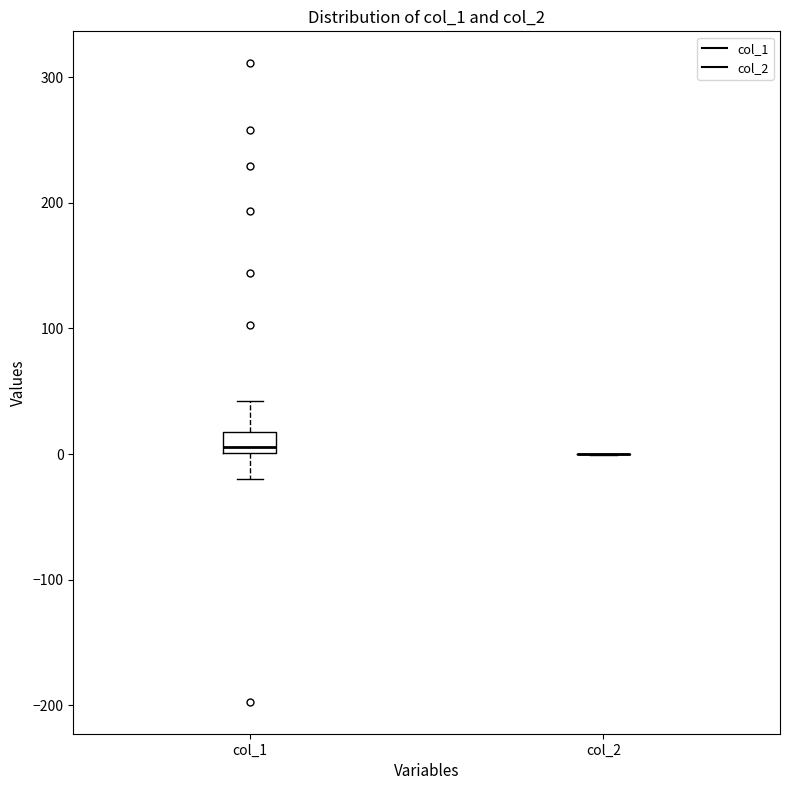

Reading left to right, transcribe this box plot: for each box, give where its median line is, the range the box spans, and where its two whiskers end, as read against the y-axis. The values are not printed on the chart, so give them approximately, as read against the axis.

col_1: median 10, box 0 to 20, whiskers -20 to 40
col_2: box collapsed to a line at 0, whiskers 0 to 0